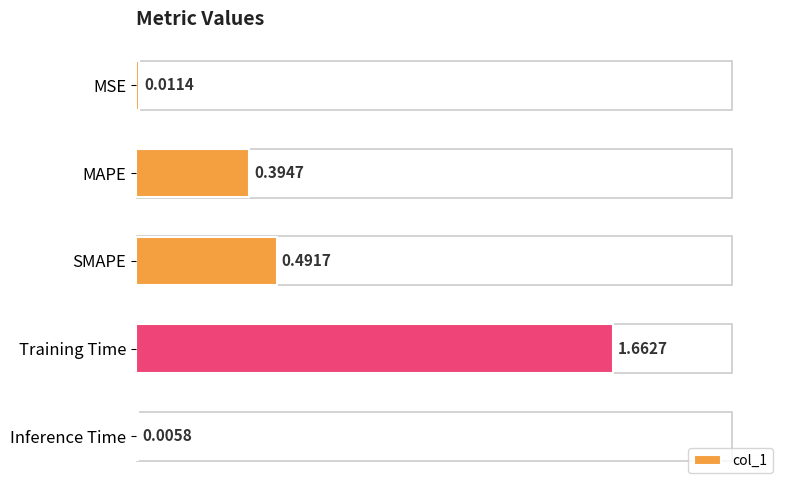

Which category has the highest value across all series?

Training Time